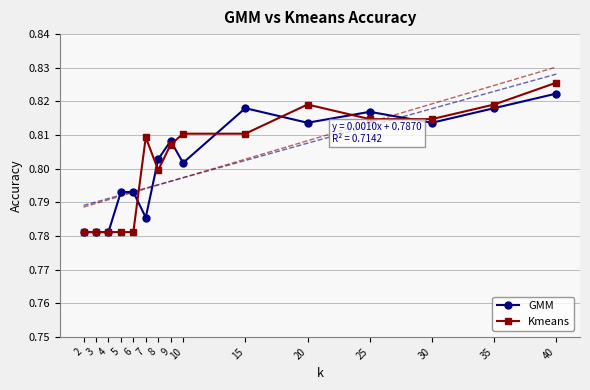

Which series has the widest spread of values?

Kmeans